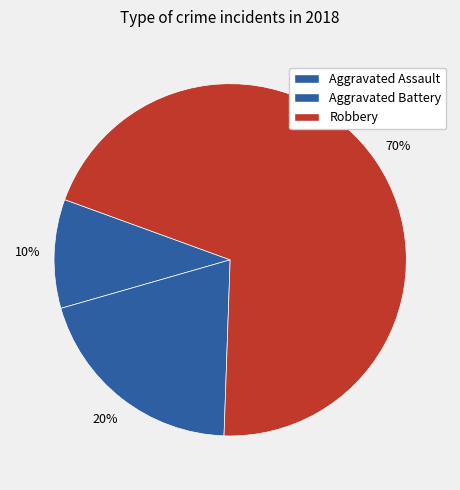

Combined, what portion of the pie is Aggravated Battery and Aggravated Assault?

30.0%